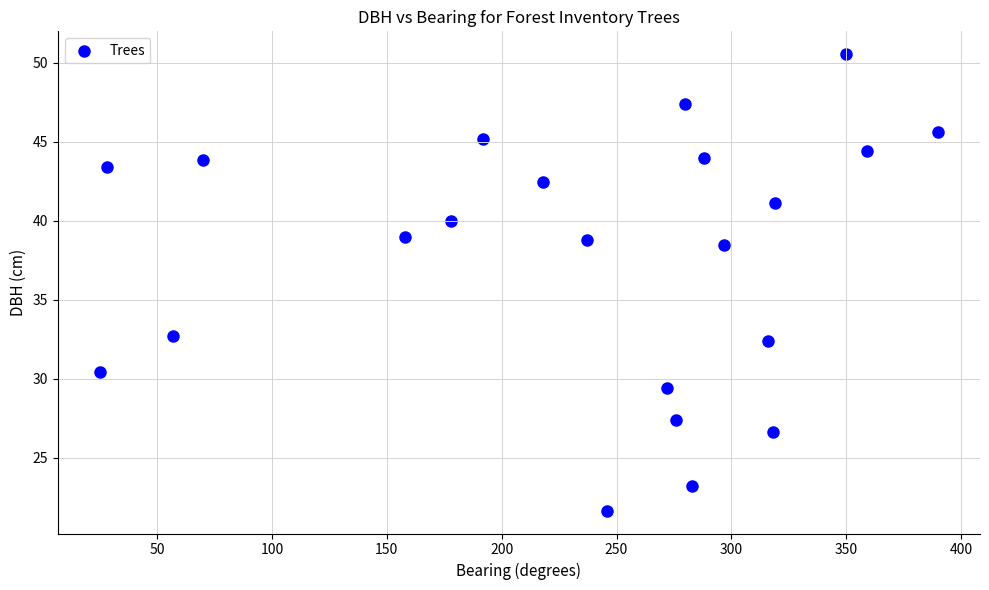

What is the range of Y values (max minus min)?

28.9